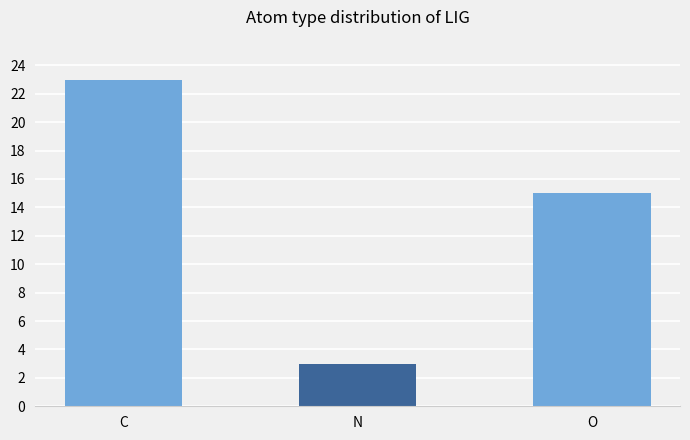

At which category does the chart reach its peak across all series?

C